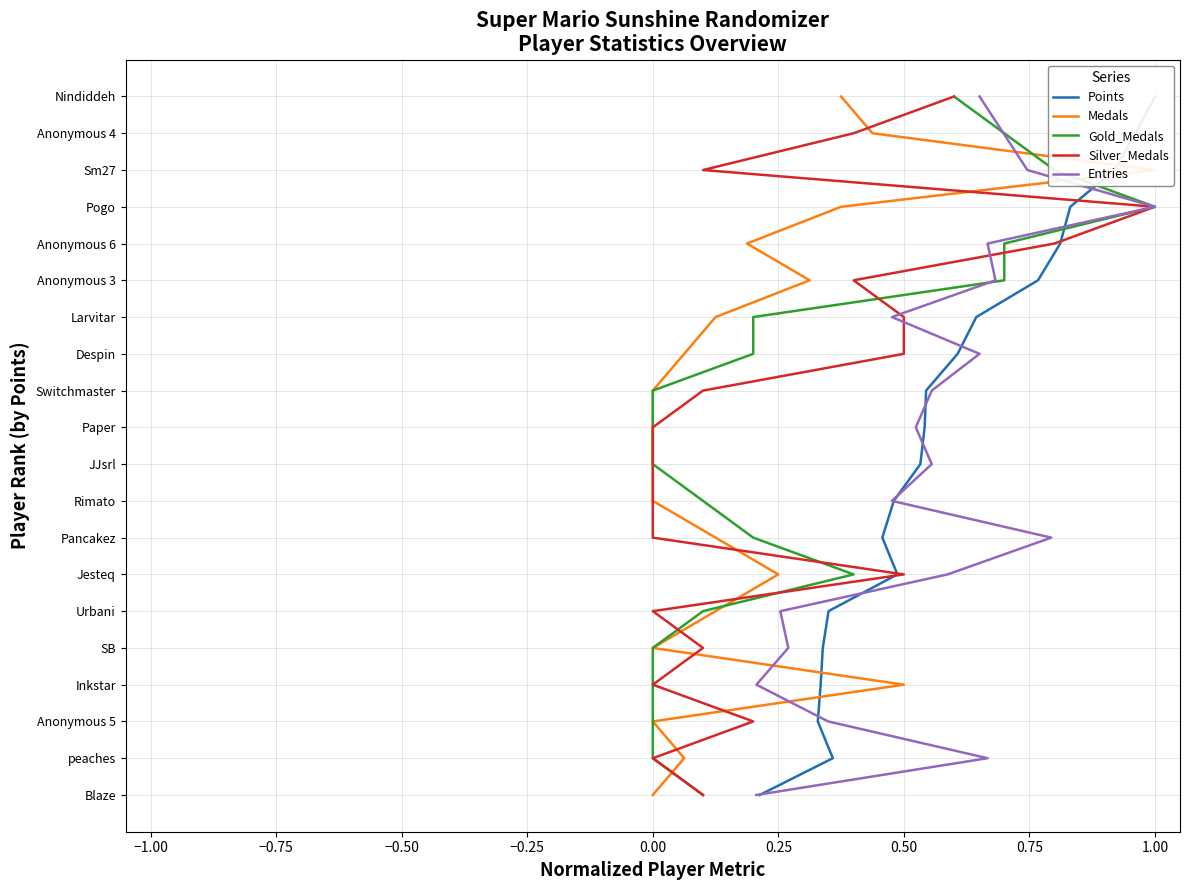

Is this an area chart (filled region under the line)?

No